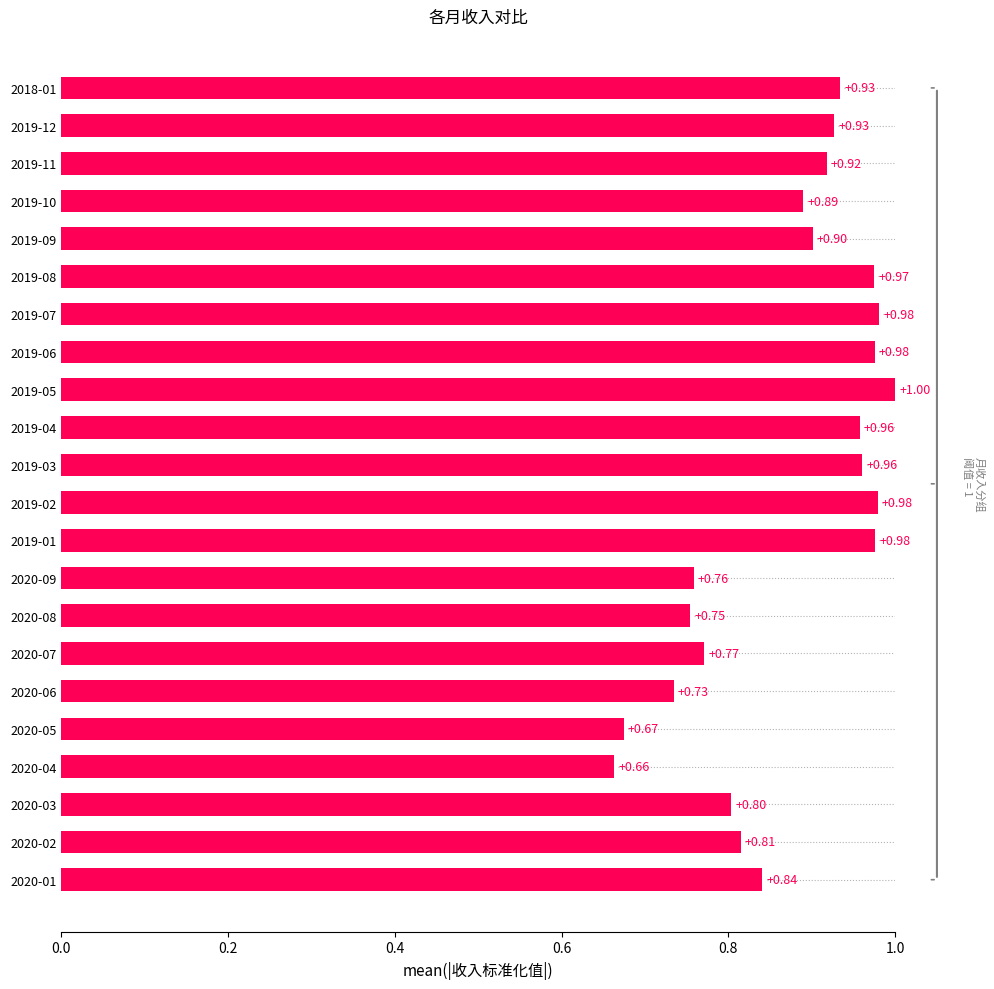

What is the change in value from 2020-09 to 2019-09?

+0.1